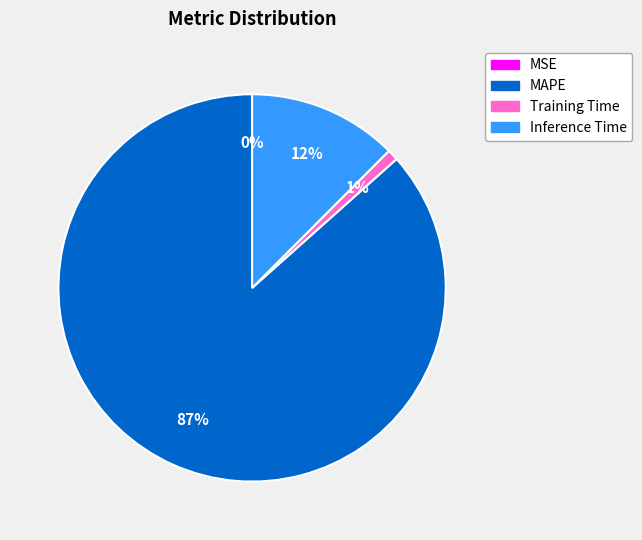

To the nearest percent, what is the difference between the largest and smallest slice percentages?

87%